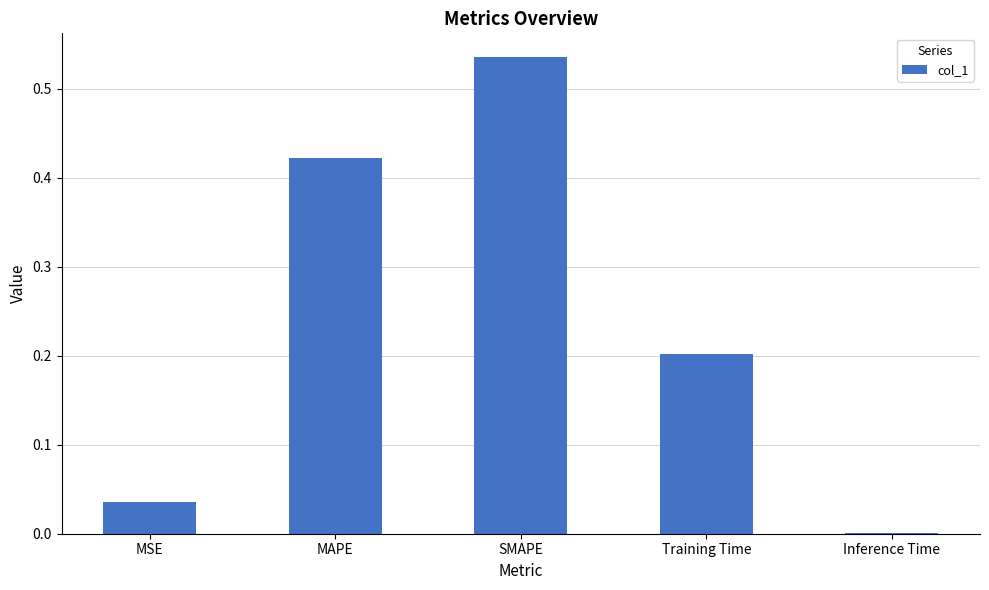

What is the sum of all values?

1.2